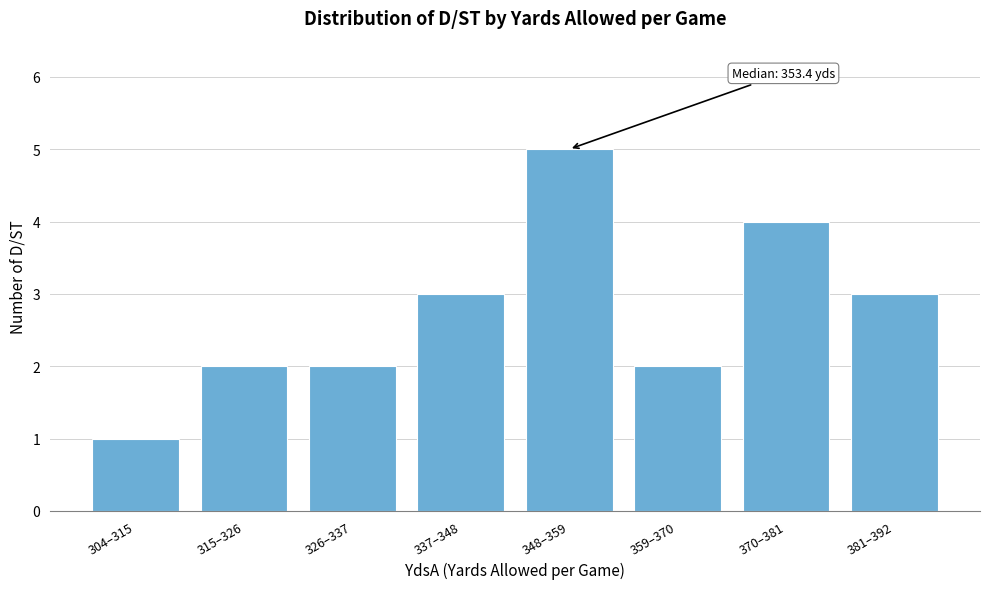

Reading left to right, list all the values displayed in this chart.

304–315=1	315–326=2	326–337=2	337–348=3	348–359=5	359–370=2	370–381=4	381–392=3